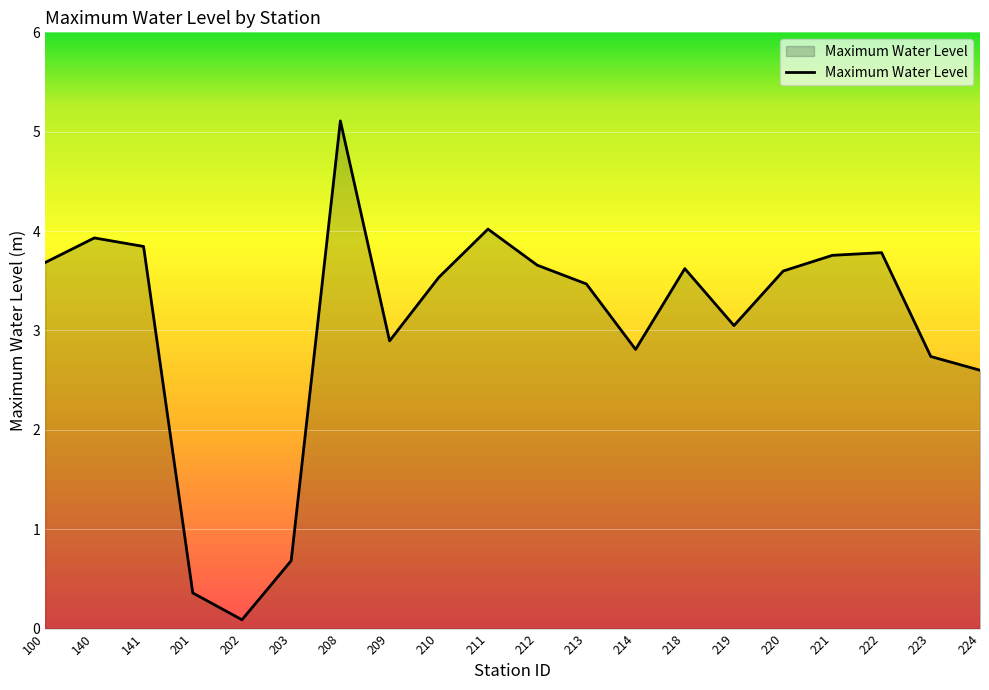

What is the average value?

3.1